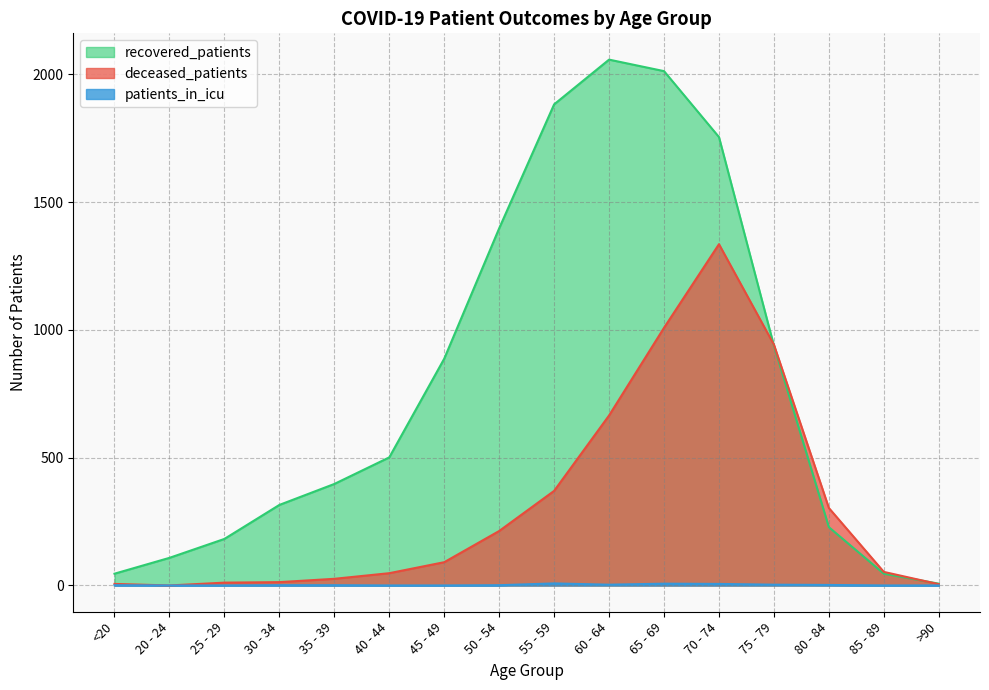

What is the approximate value of deceased_patients at 55 - 59?

370